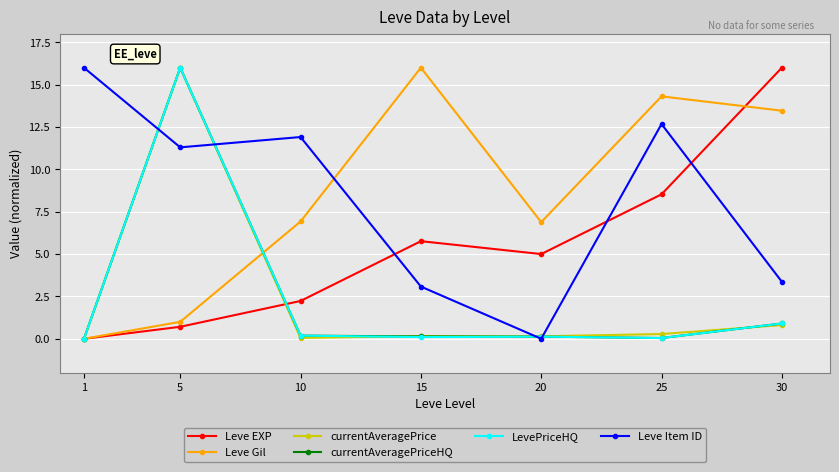

The value of currentAveragePrice at 10 is 0.0. True or false?

True